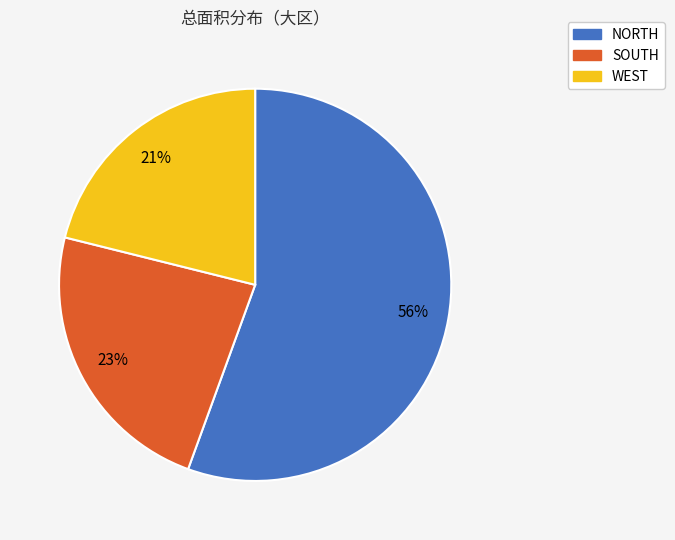

Combined, do WEST and SOUTH account for over 50%?

No